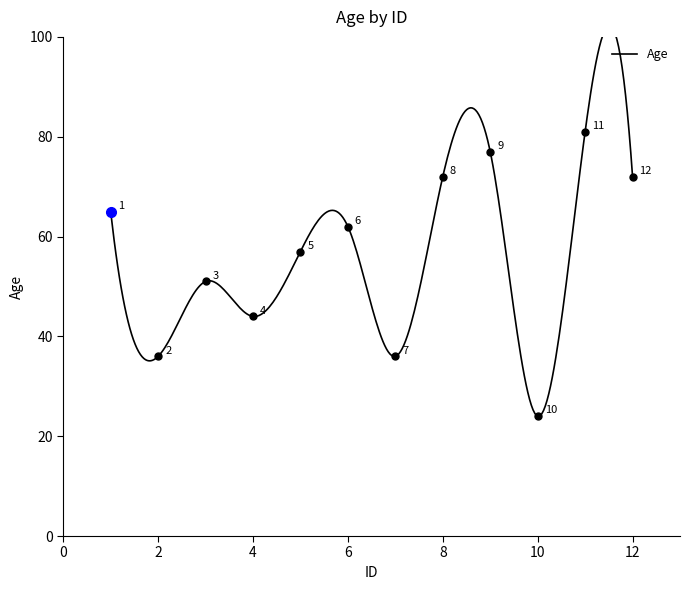

How many data points are less than 62?

6